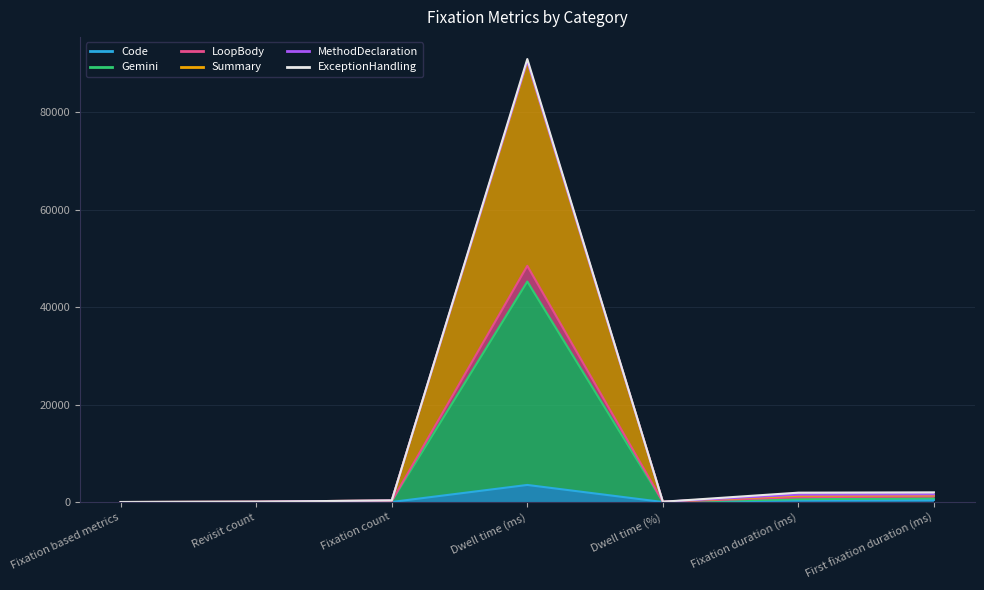

What is the sum of all Gemini values?

46814.8